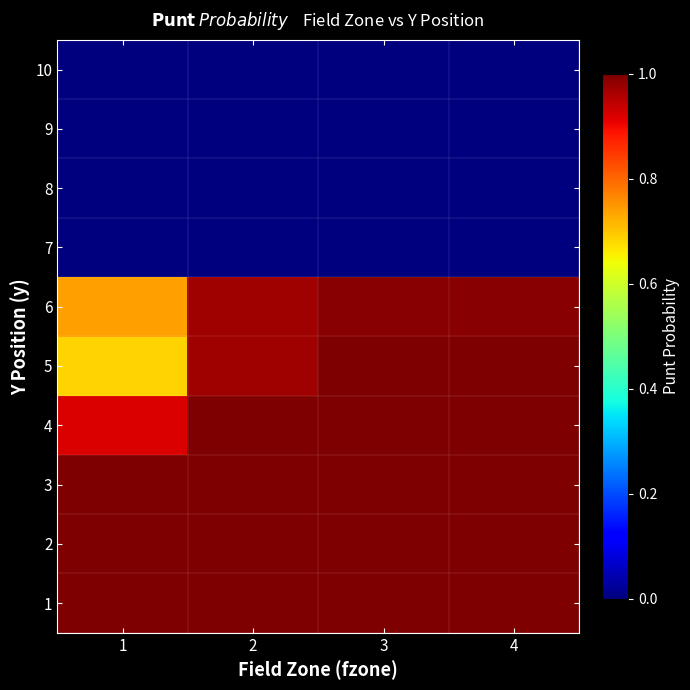

At how many categories does at least one series exceed 0?

4